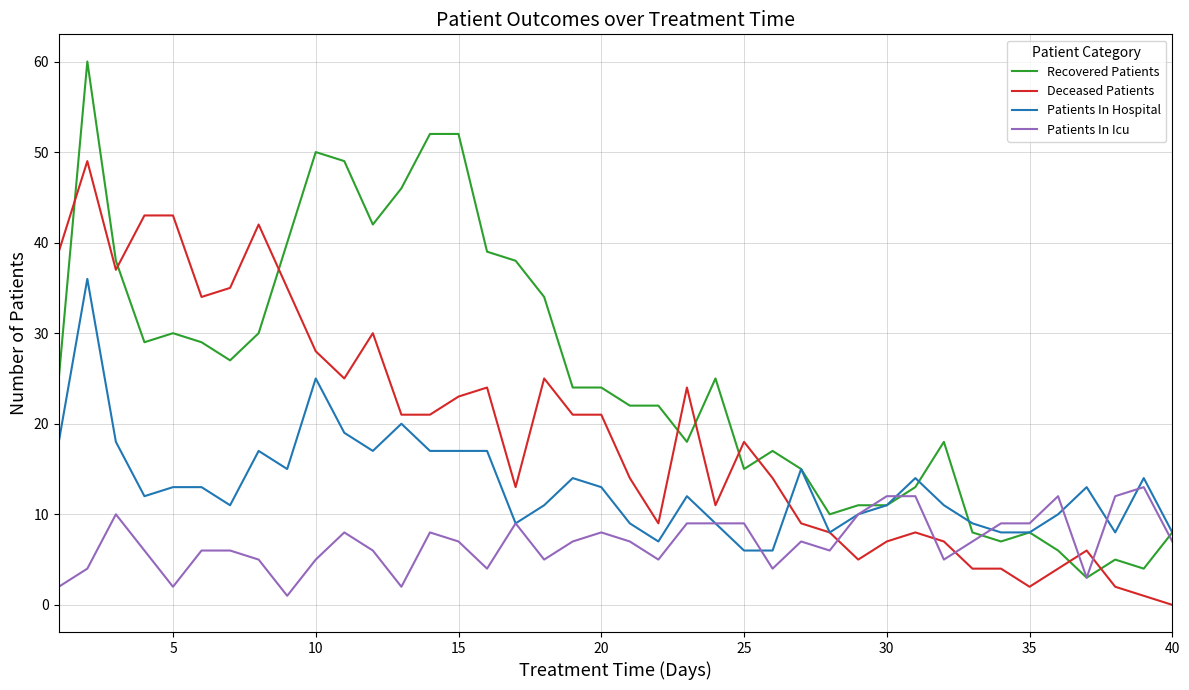

Which series has the largest range (max minus min)?

Recovered Patients